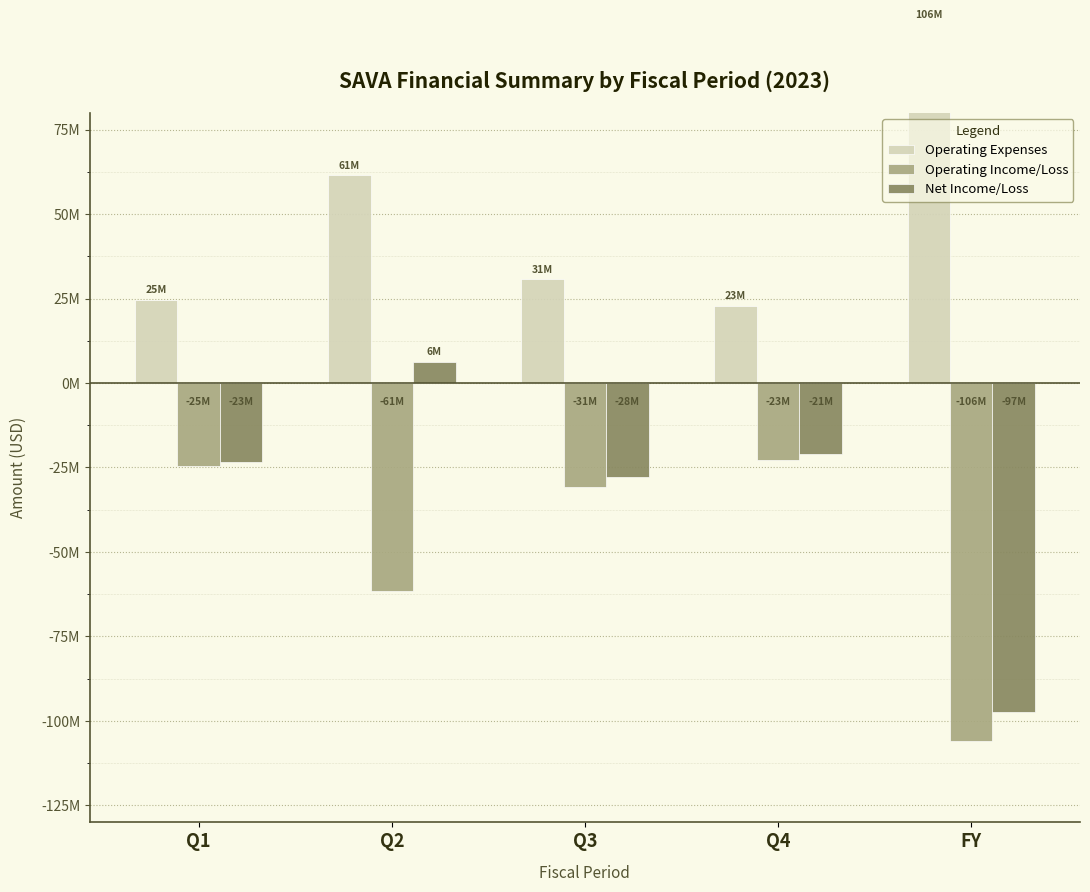

What is the value of the Operating Expenses bar at the 5th from the left?

105957000